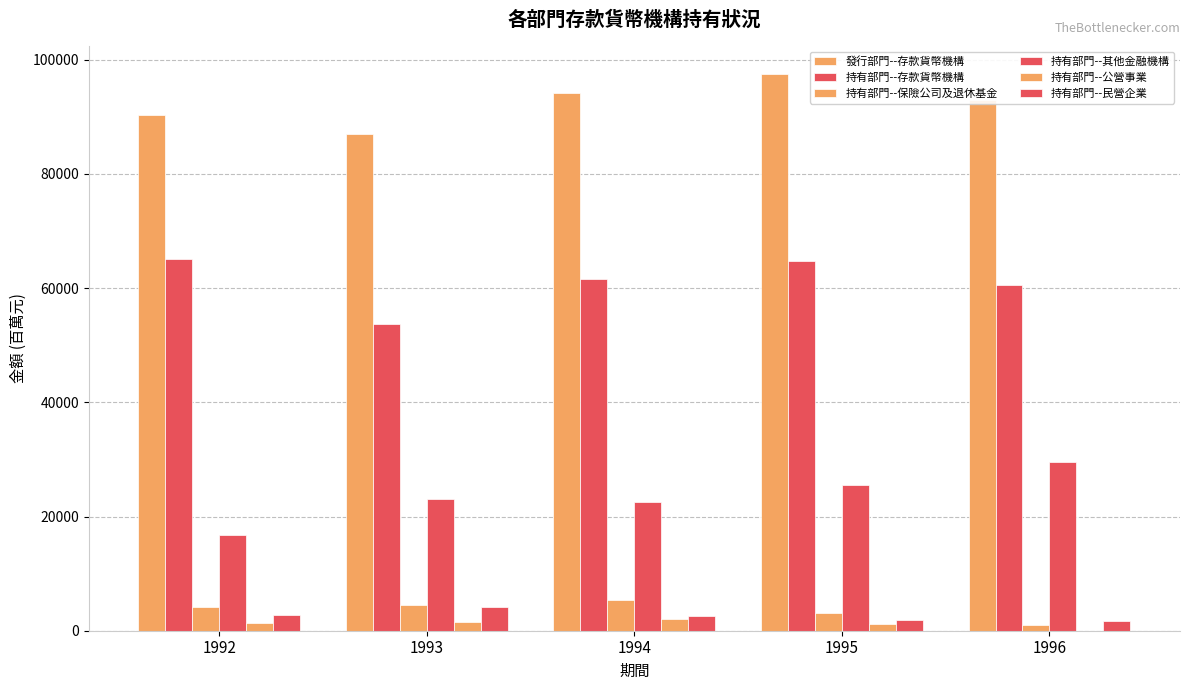

True or false: 持有部門--存款貨幣機構 has a value of 61523 at 1994.

True